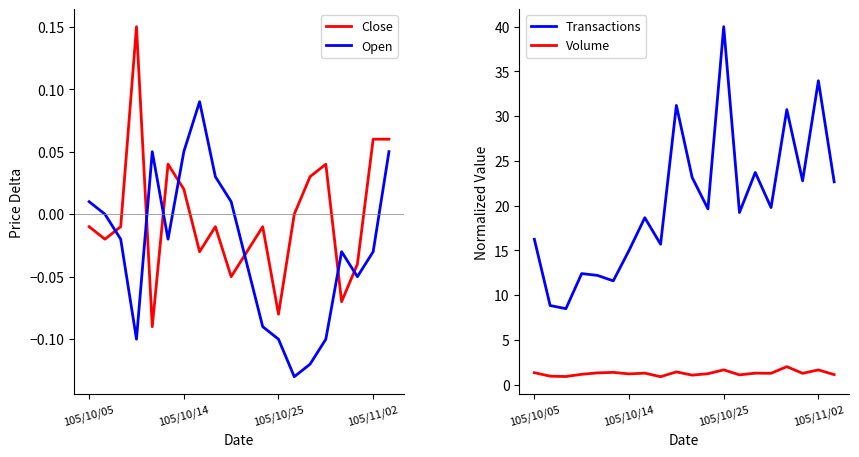

After their last crossing, which series has the higher values: Close or Open?

Close